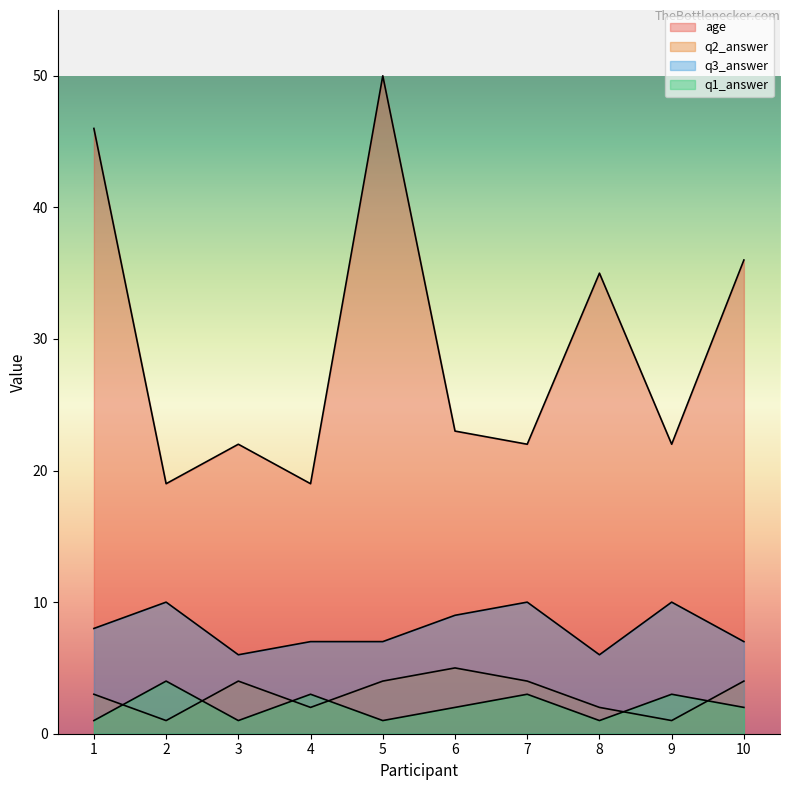

Reading left to right, transcribe all the data shown in this chart.

age: 46	19	22	19	50	23	22	35	22	36
q2_answer: 3	1	4	2	4	5	4	2	1	4
q3_answer: 8	10	6	7	7	9	10	6	10	7
q1_answer: 1	4	1	3	1	2	3	1	3	2